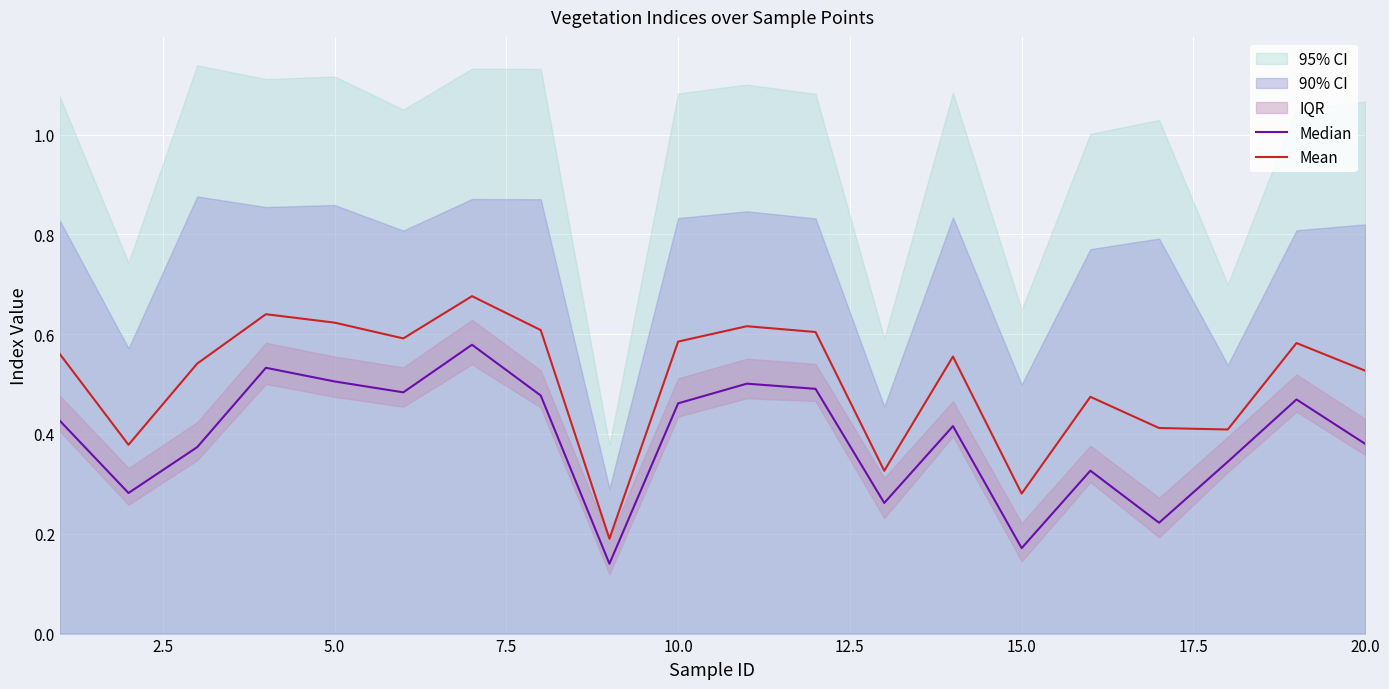

At how many categories does at least one series exceed 0?

20